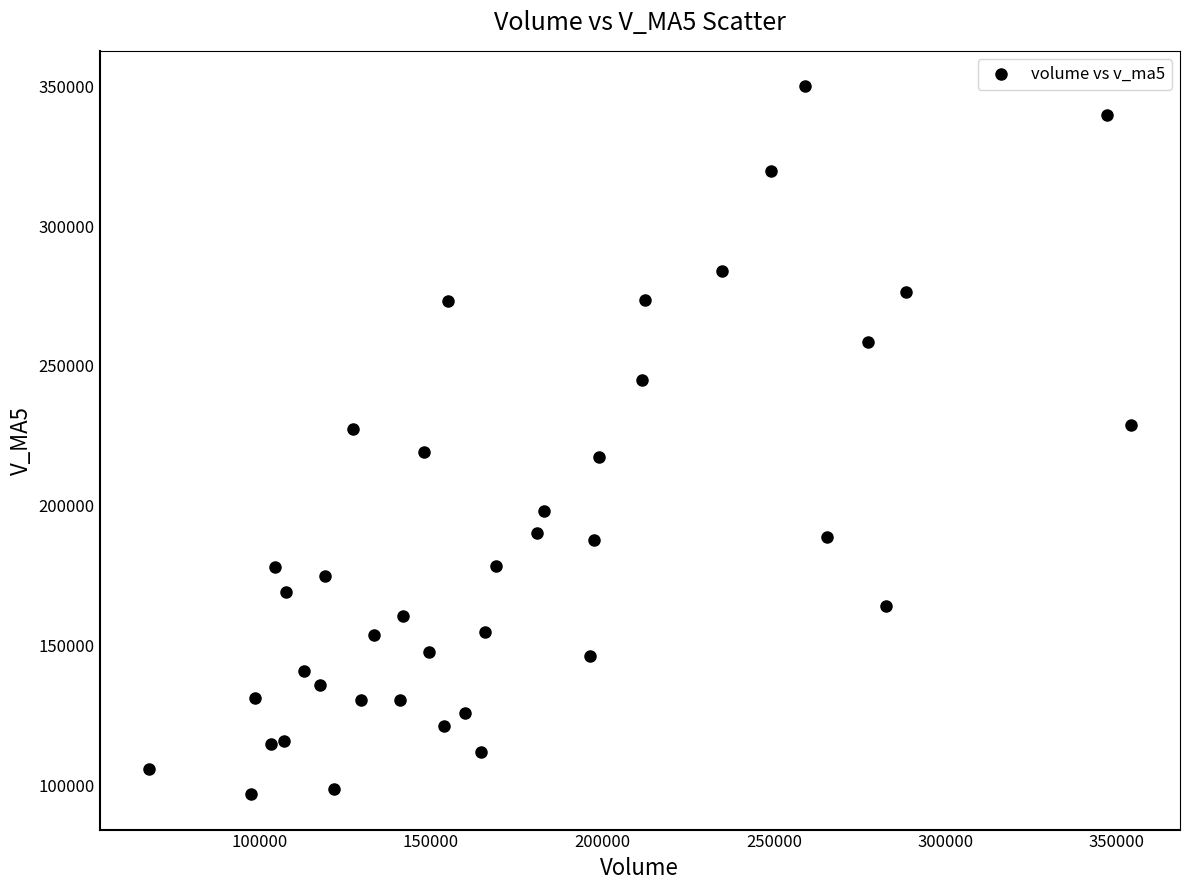

What is the range of X values (max minus min)?

286473.4